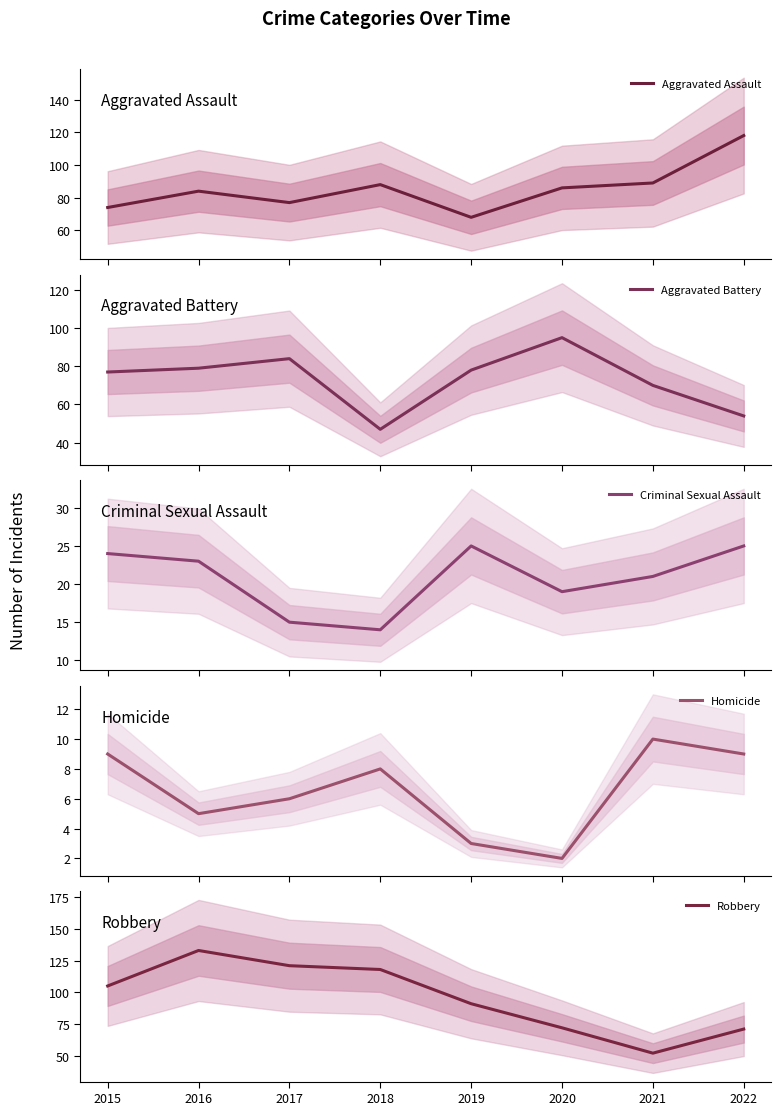

Between 2017 and 2019, which is larger?

2017